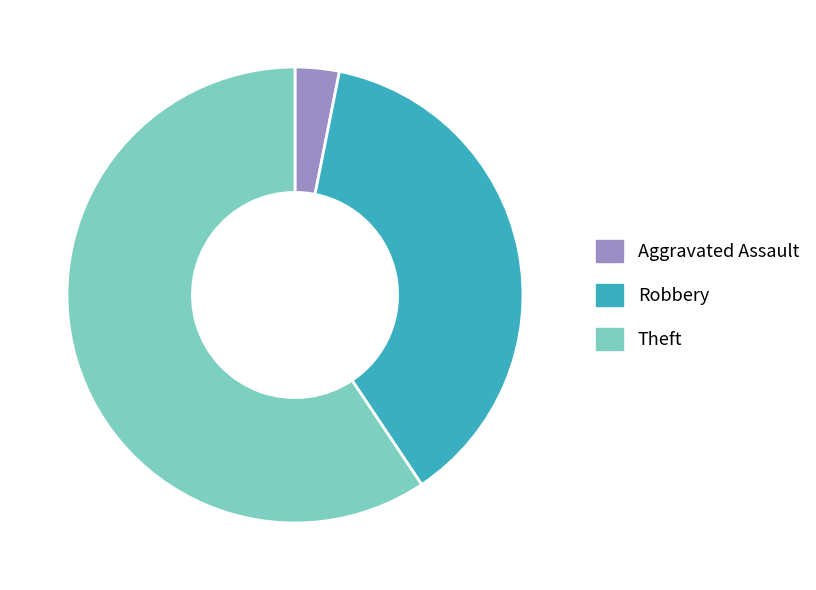

Approximately how many times larger is the value at Theft compared to Aggravated Assault?

19.0